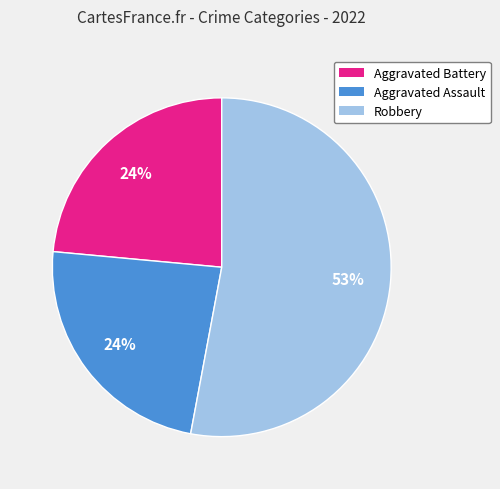

Combined, do Aggravated Battery and Aggravated Assault account for over 50%?

No